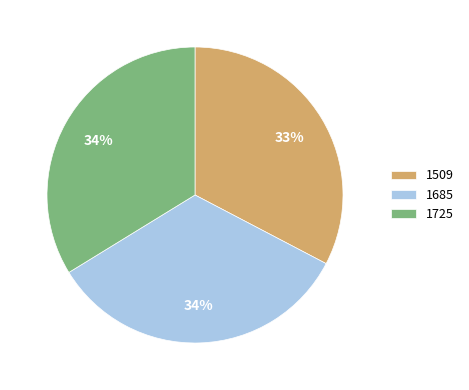

To the nearest percent, what is the average slice percentage?

33%